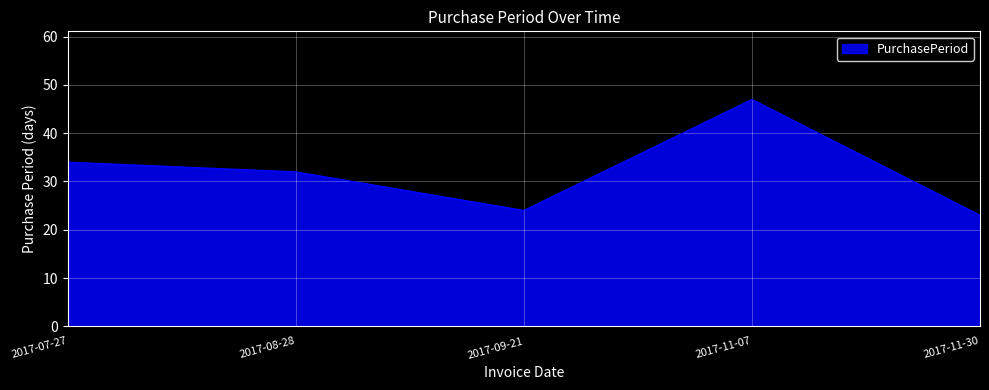

Approximately how many times larger is the value at 2017-09-21 compared to 2017-11-30?

1.0